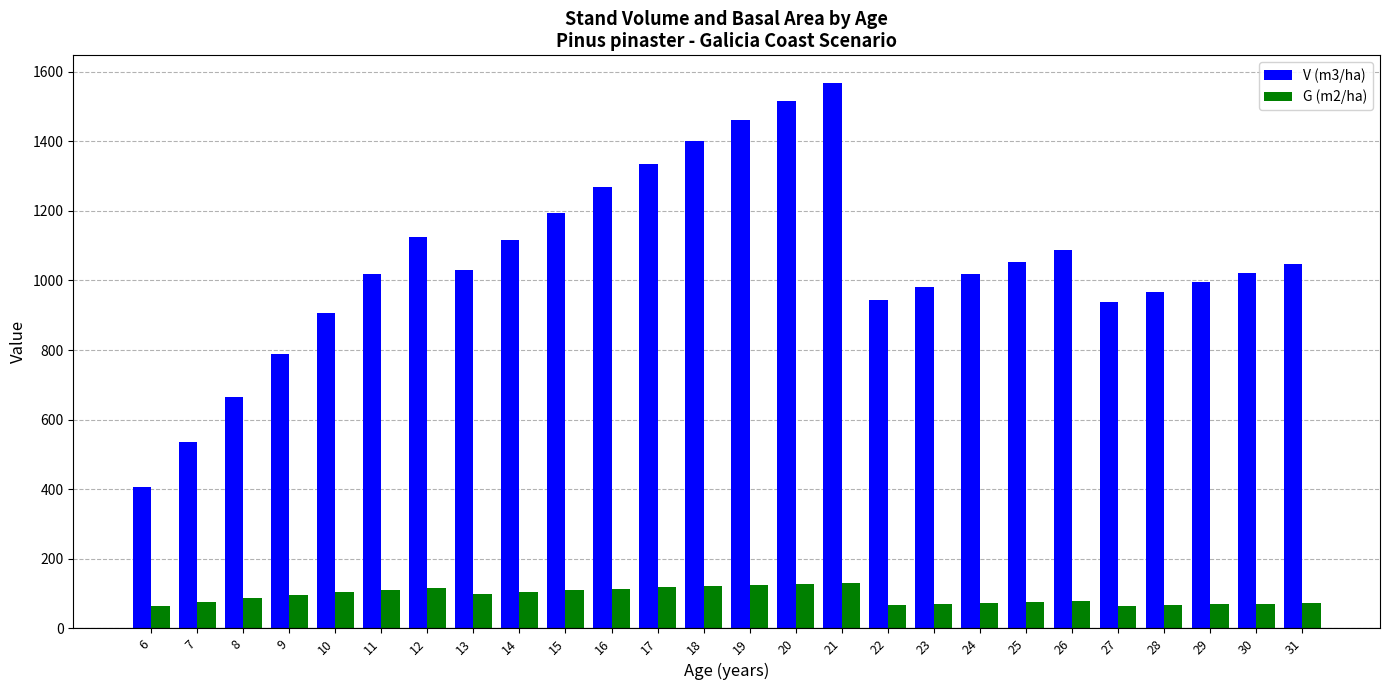

What is the total value across all series at 16?

1381.3